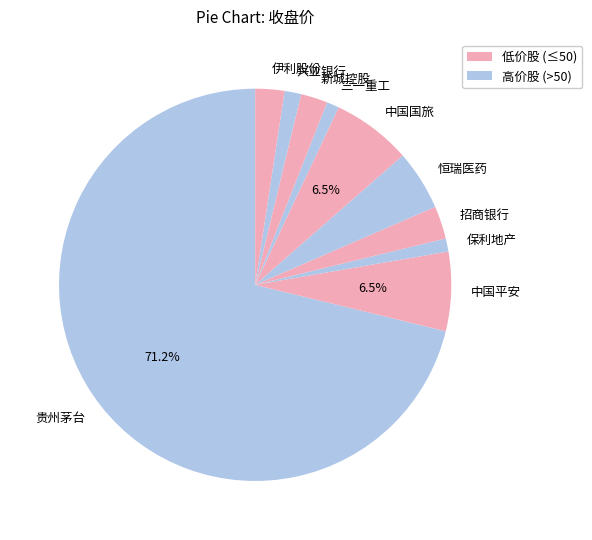

Is there any slice that represents more than half of the pie?

Yes